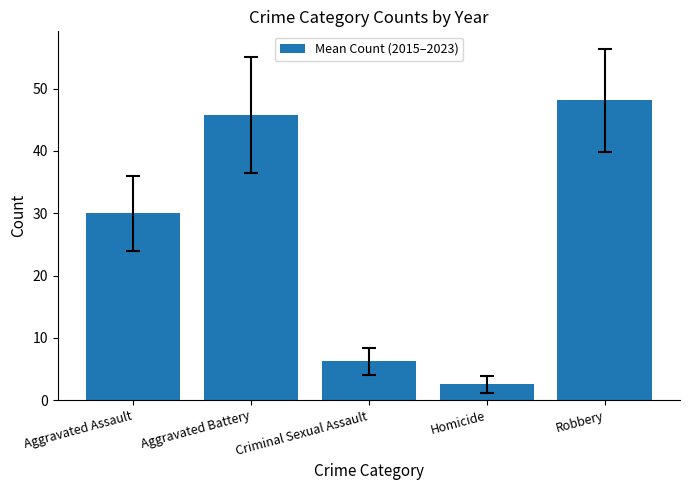

What is the change in value from Aggravated Battery to Homicide?

-43.2